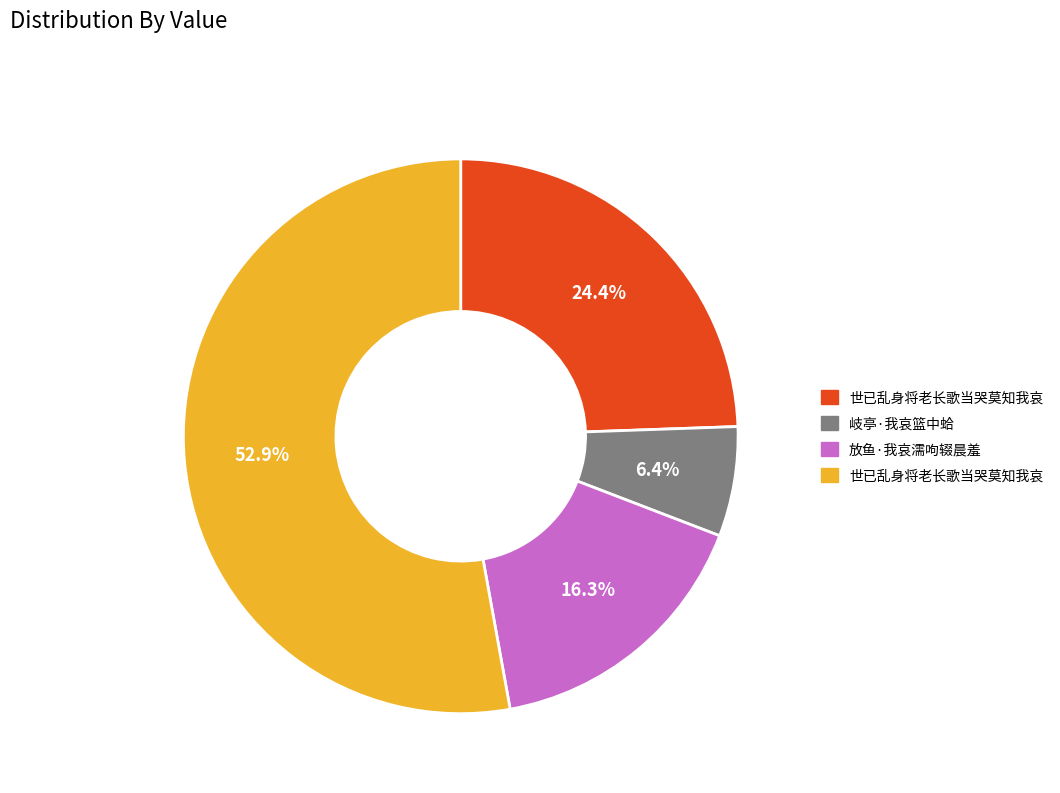

Does any single category account for the majority?

Yes